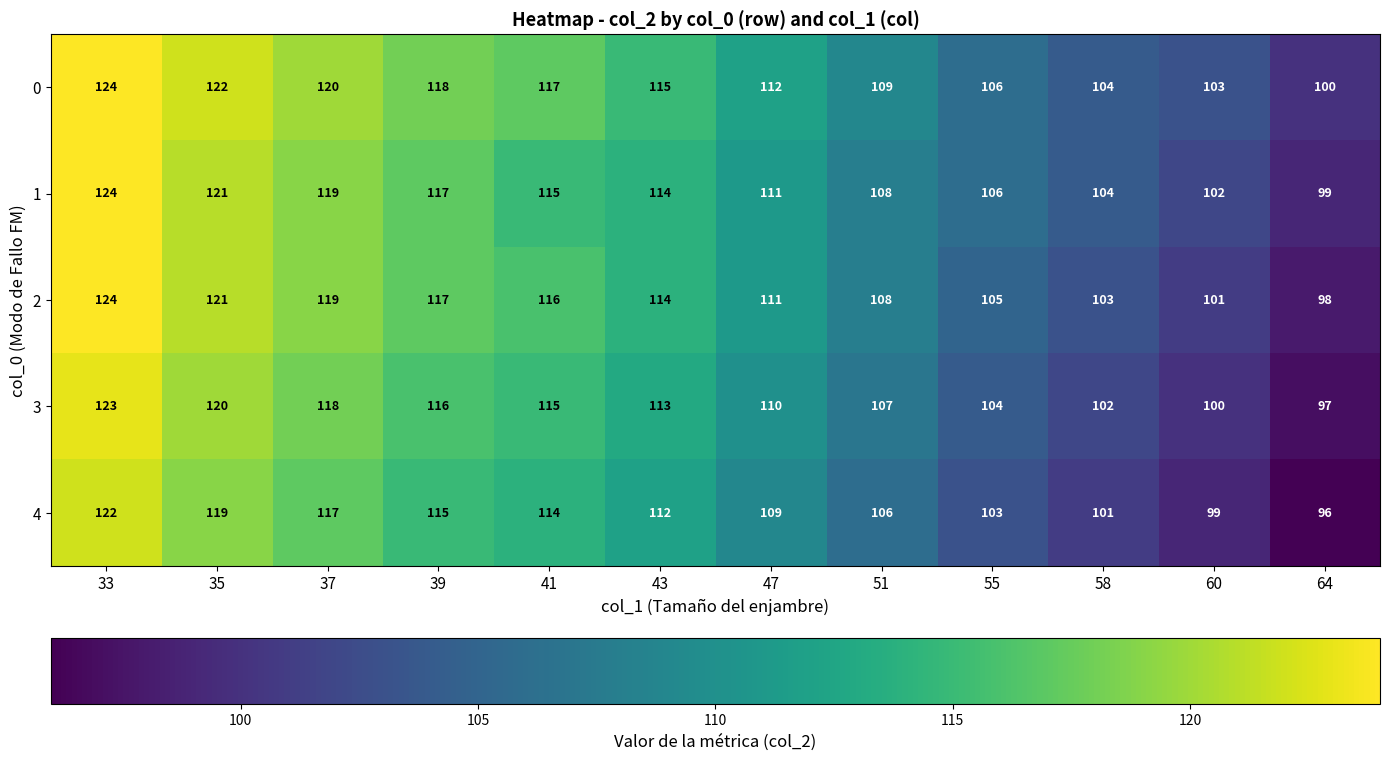

List the labels in order of 2 value, largest first.

33, 35, 37, 39, 41, 43, 47, 51, 55, 58, 60, 64